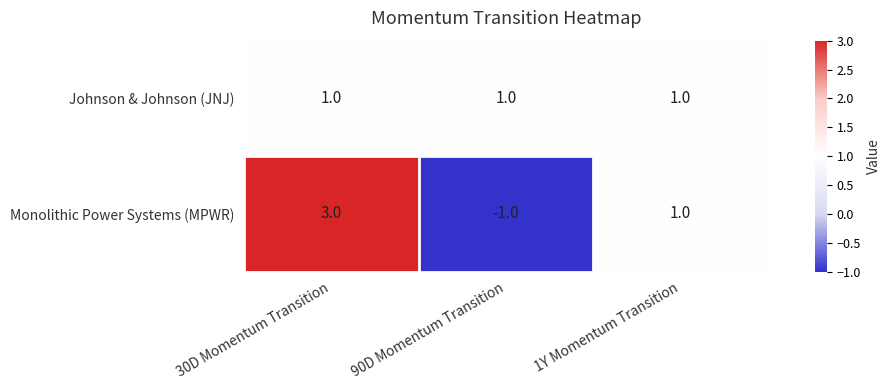

Reading right to left, transcribe all the data shown in this chart.

Johnson & Johnson (JNJ): 1	1	1
Monolithic Power Systems (MPWR): 1	-1	3